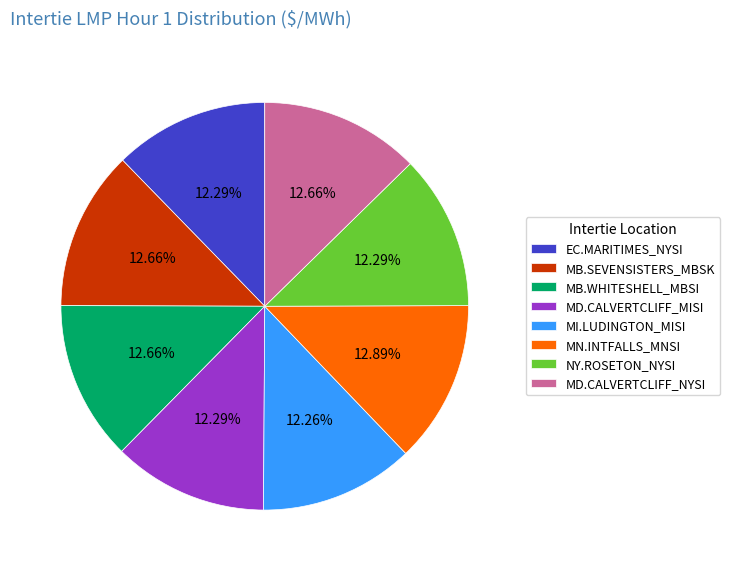

Approximately how many times larger is the value at MI.LUDINGTON_MISI compared to MN.INTFALLS_MNSI?

1.0